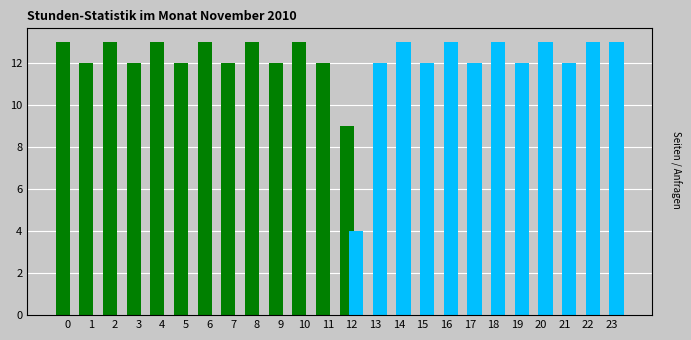

What is the total value across all series at 15?

12